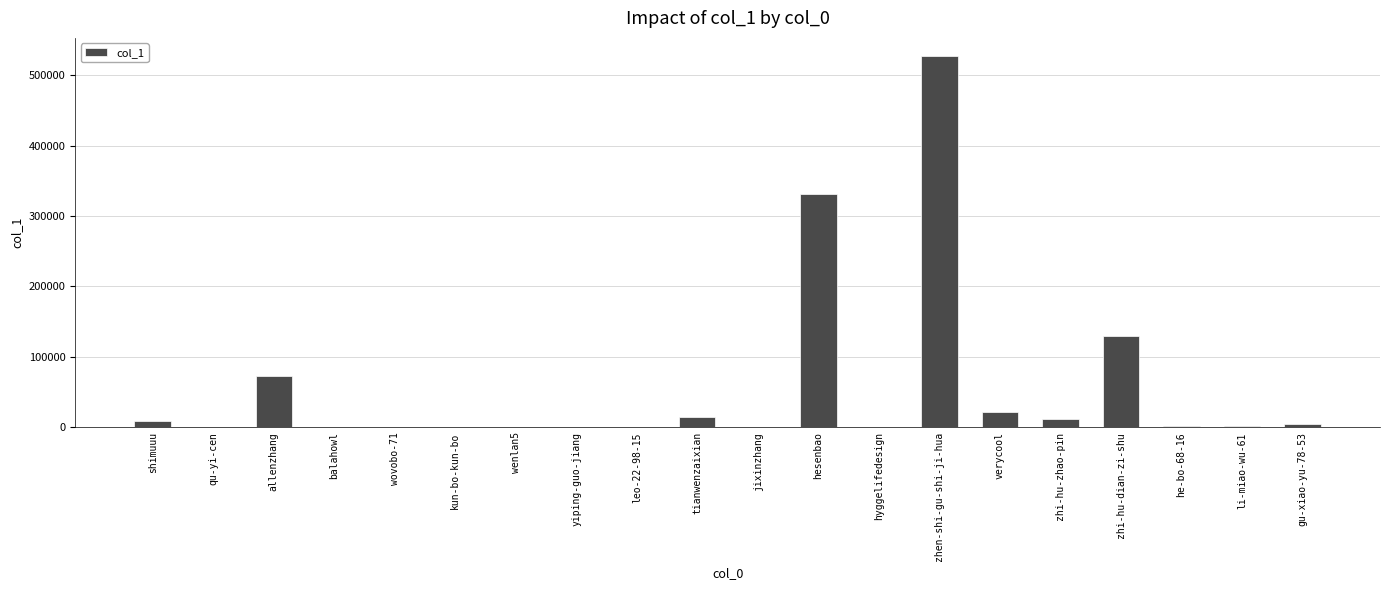

Is it true that the value at zhen-shi-gu-shi-ji-hua is 106285?

False